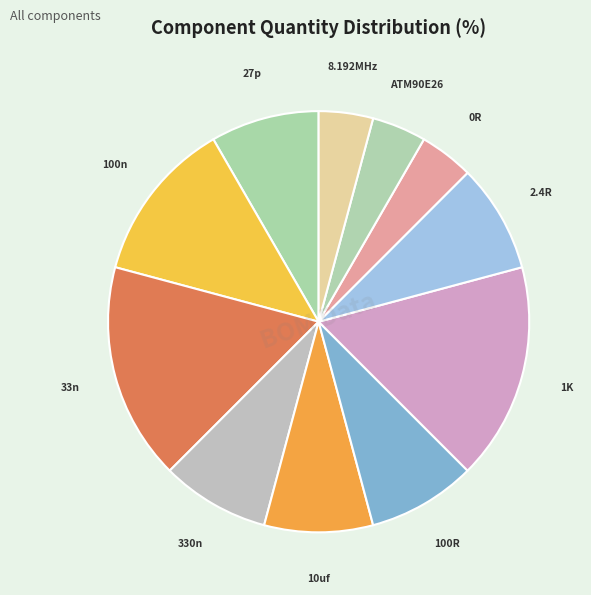

To the nearest percent, what is the difference between the largest and smallest slice percentages?

12%